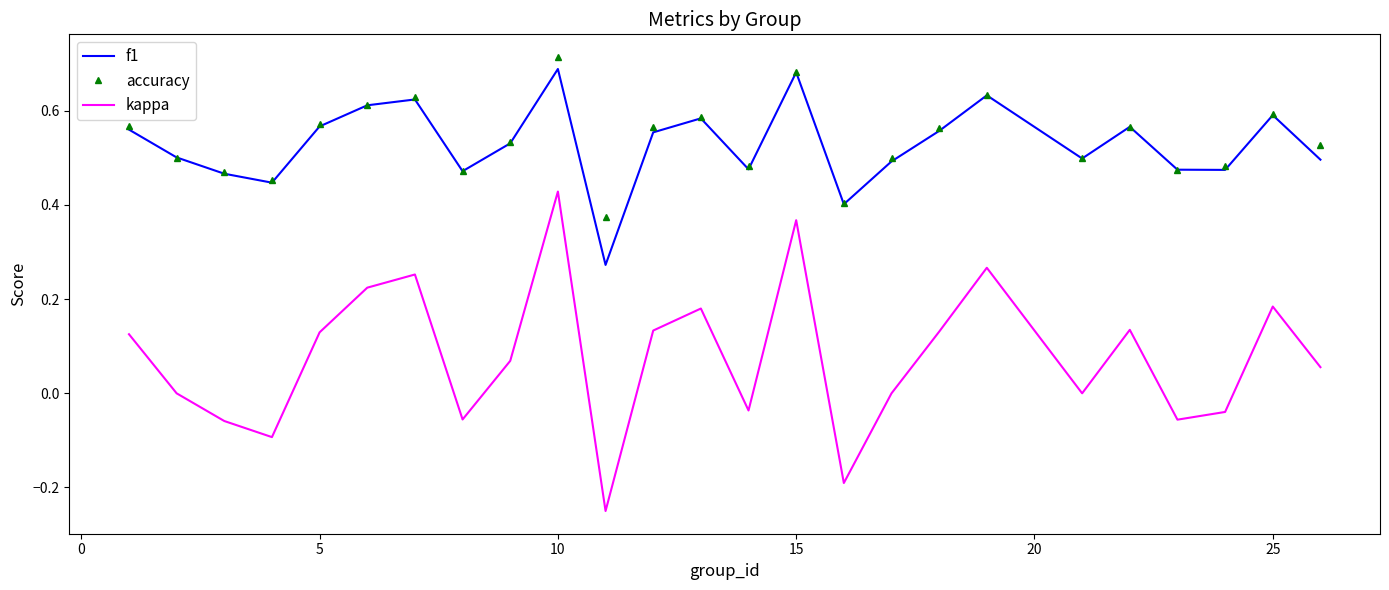

Which series has the widest spread of values?

kappa